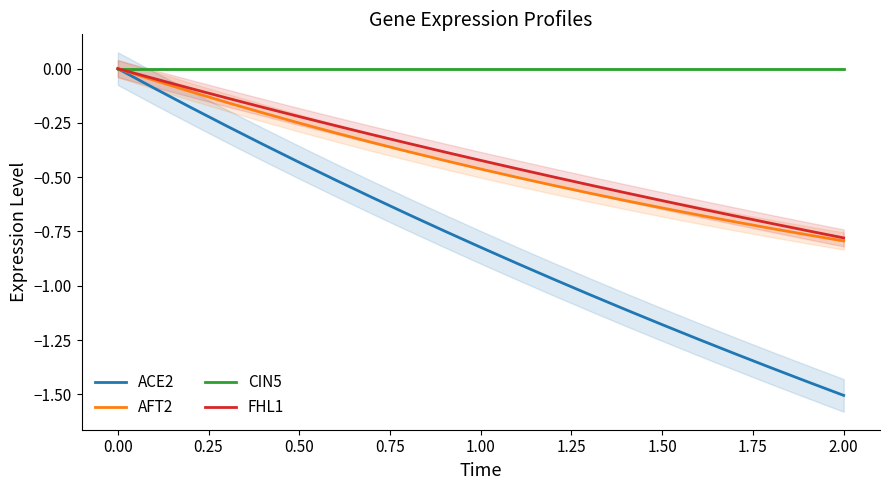

What is the lowest value of the ACE2 series?

-1.5